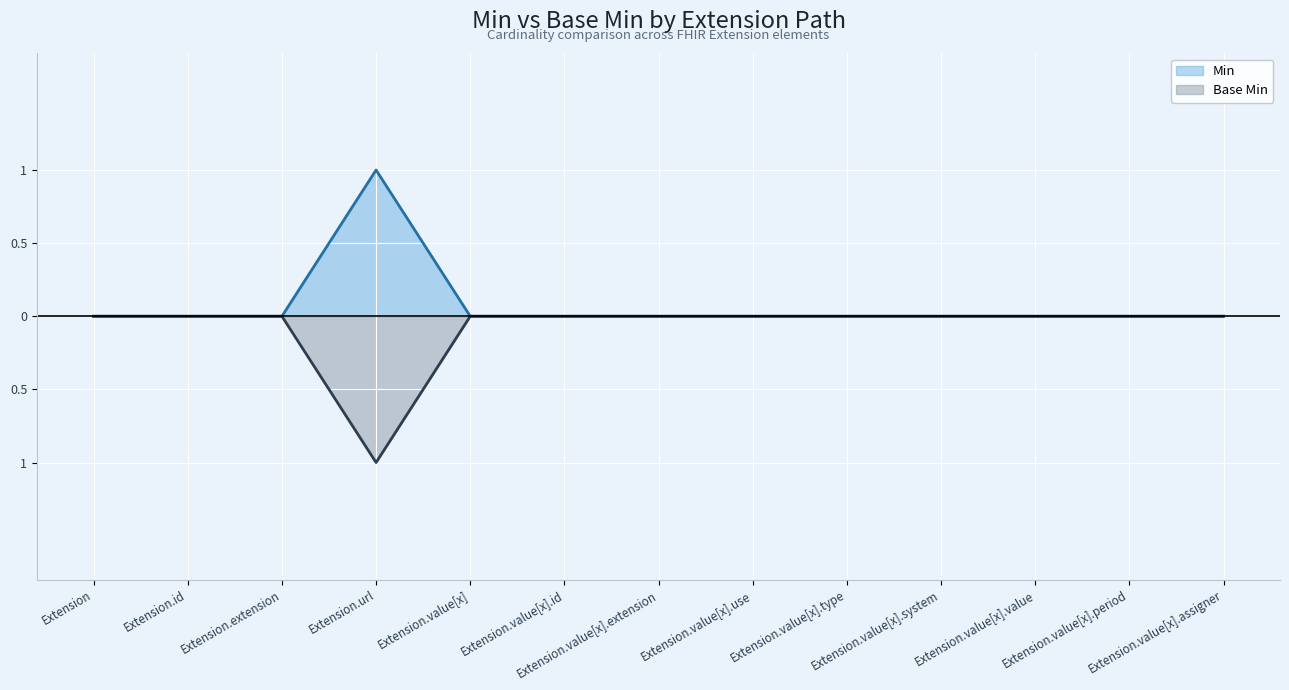

True or false: Min has a value of 1 at Extension.value[x].value.

False